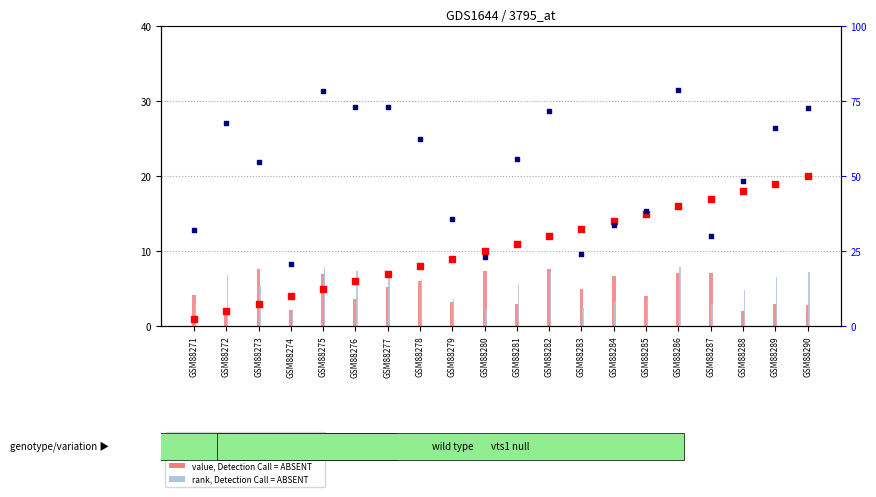

At which category is the sum across all series the highest?

GSM88286